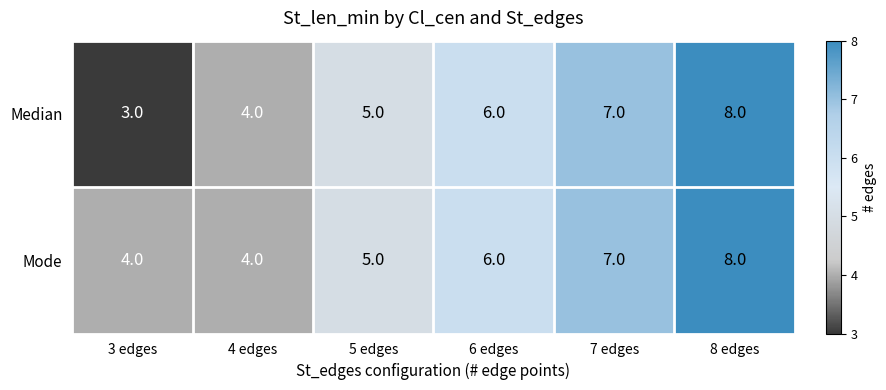

List the labels in order of Median value, smallest first.

3 edges, 4 edges, 5 edges, 6 edges, 7 edges, 8 edges